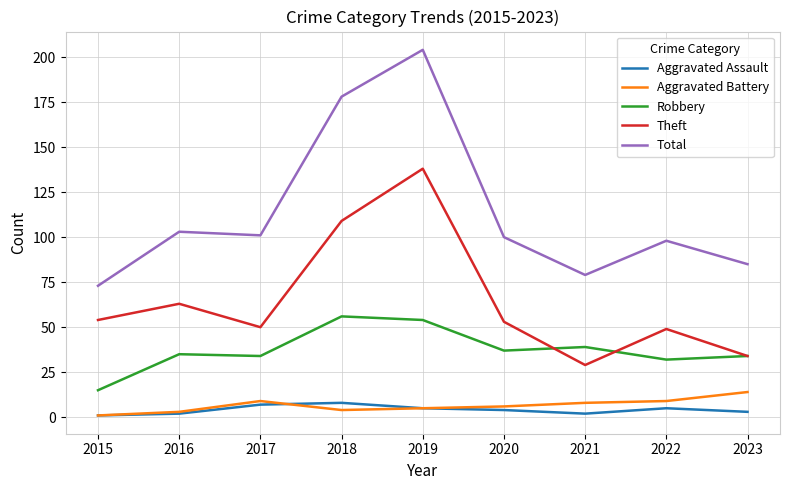

Which series has the widest spread of values?

Total